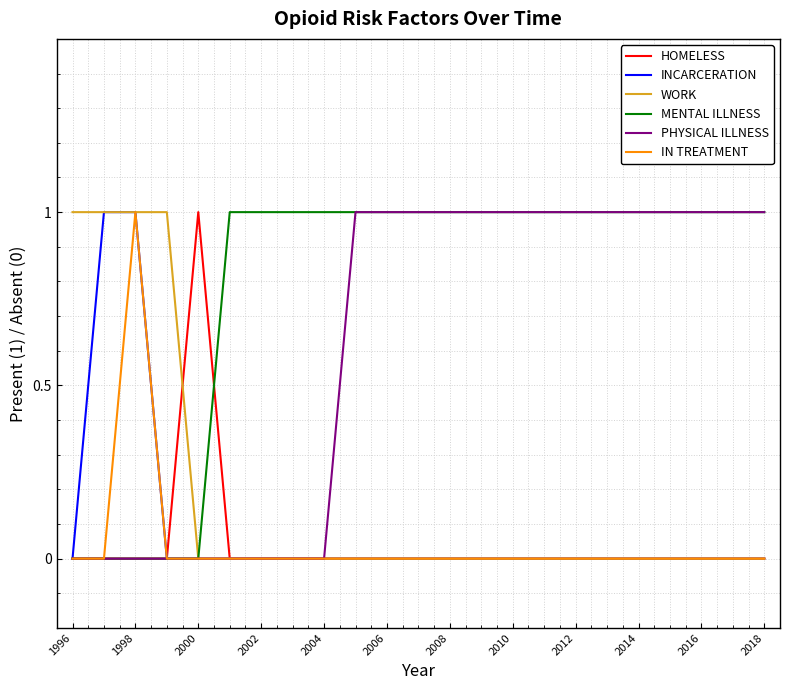

Which series has the largest total across all categories?

MENTAL ILLNESS